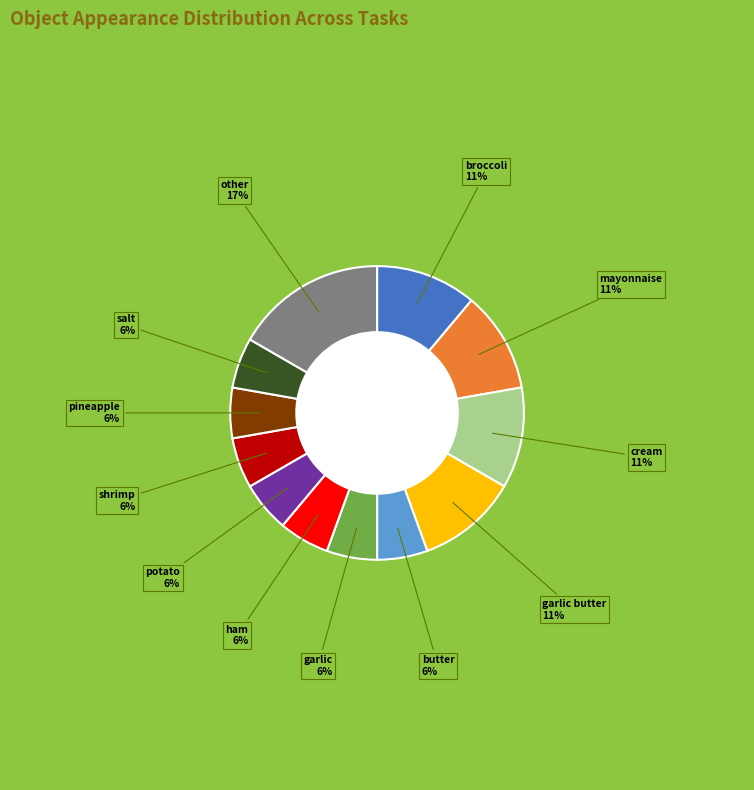

To the nearest percent, what is the difference between the largest and smallest slice percentages?

11%